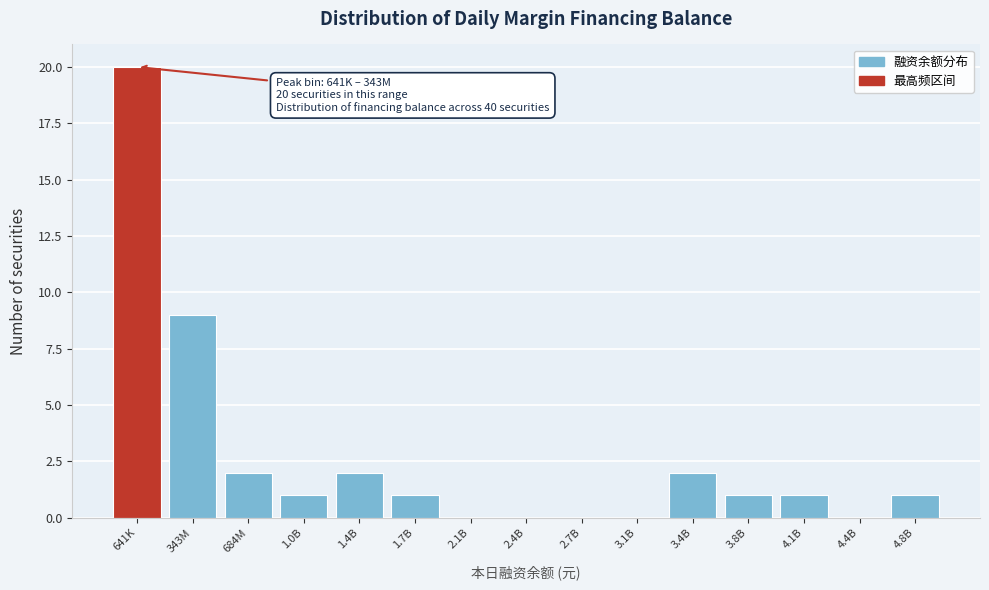

Reading left to right, what are all the values shown in this chart?

641K=20	343M=9	684M=2	1.0B=1	1.4B=2	1.7B=1	2.1B=0	2.4B=0	2.7B=0	3.1B=0	3.4B=2	3.8B=1	4.1B=1	4.4B=0	4.8B=1